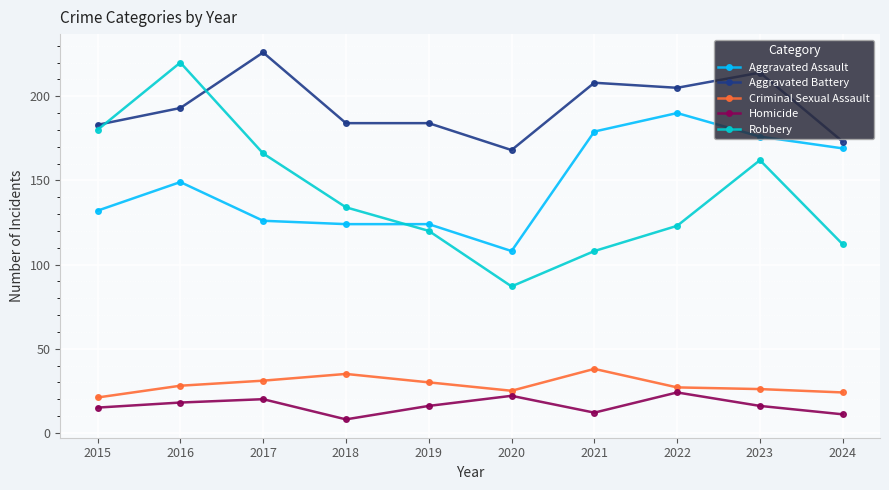

At which label does Robbery reach its peak?

2016